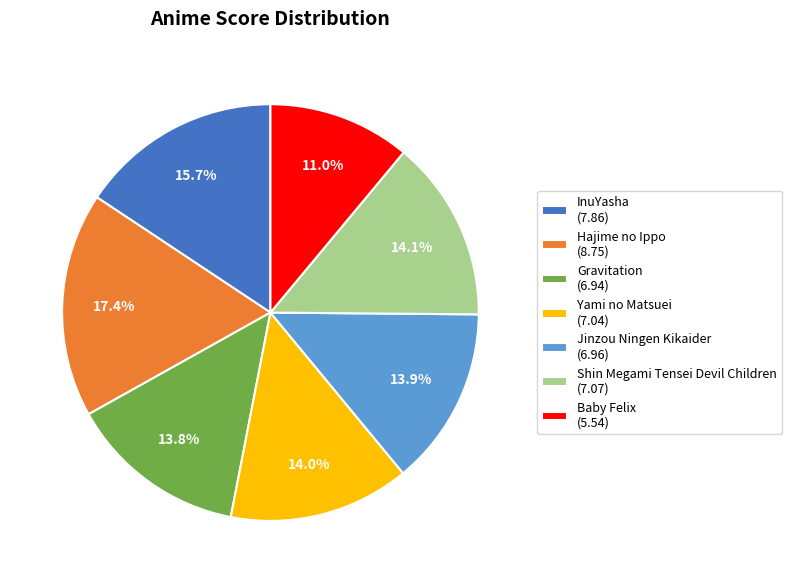

Between Gravitation and Hajime no Ippo, which is larger?

Hajime no Ippo